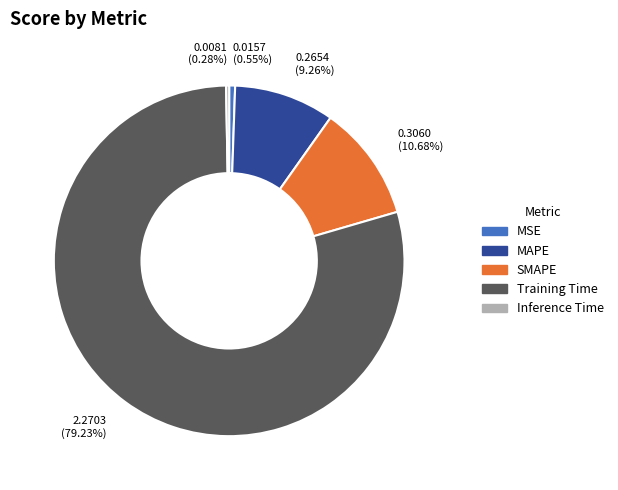

Does Inference Time account for over 50% of the chart?

No